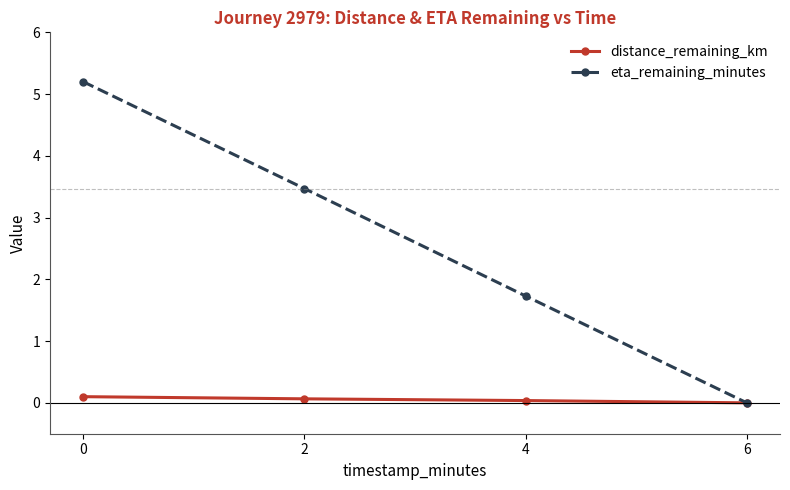

True or false: distance_remaining_km has more than 1 points higher than both neighbors.

False